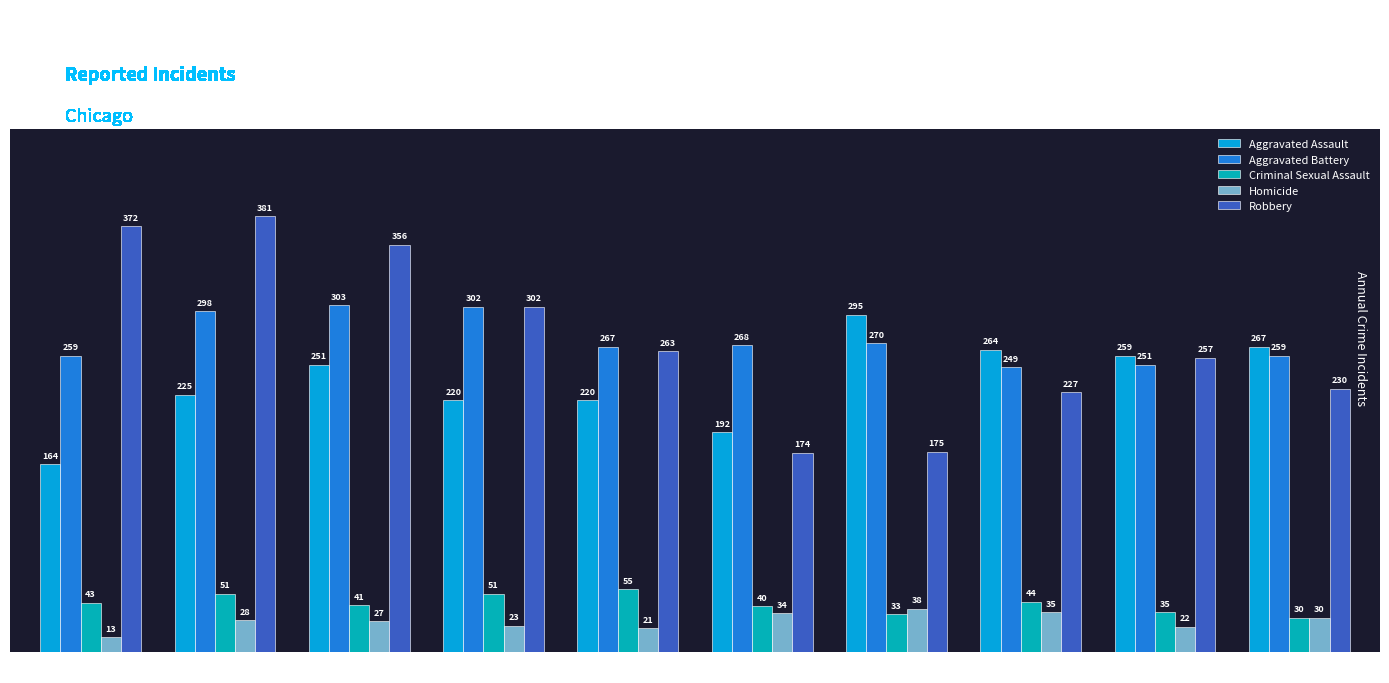

Rank the categories by Robbery value from highest to lowest.

2016, 2015, 2017, 2018, 2019, 2023, 2024, 2022, 2021, 2020